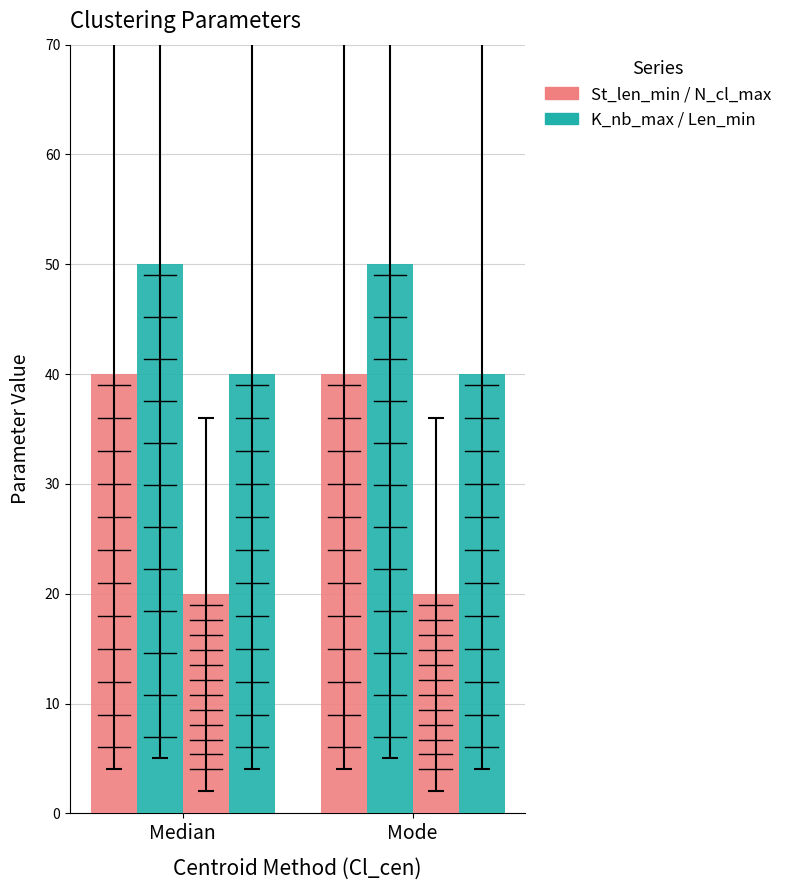

Between Median and Mode, which is larger?

Median